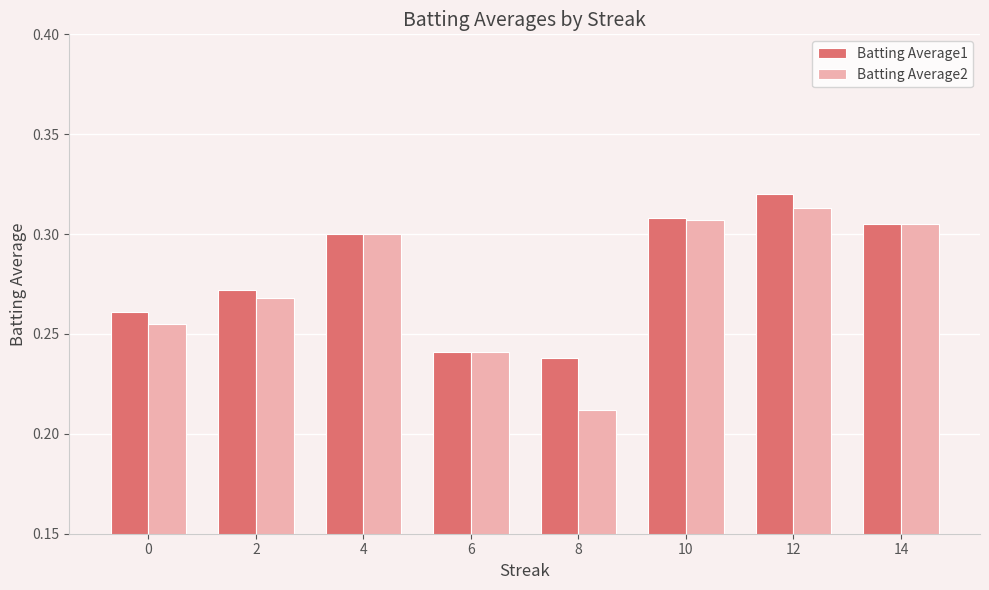

How many Batting Average2 values are between 0 and 1?

8